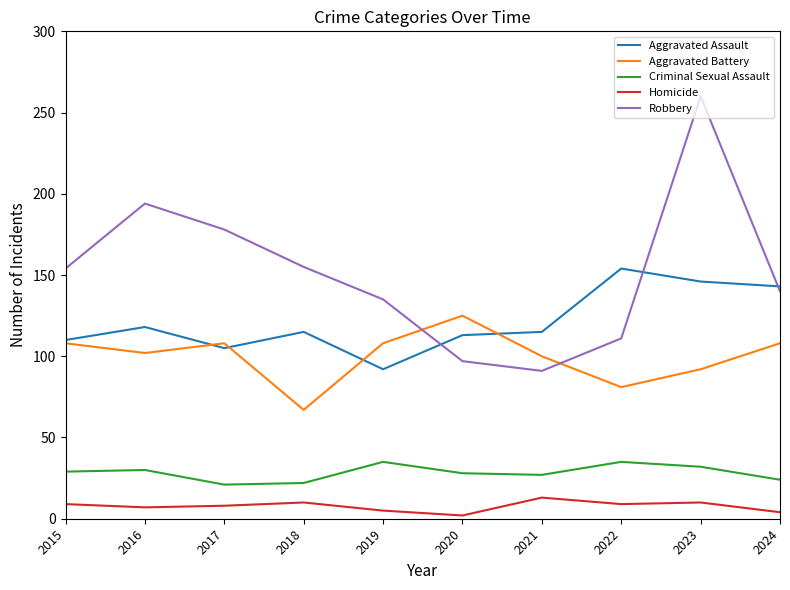

At which category is the sum across all series the highest?

2023